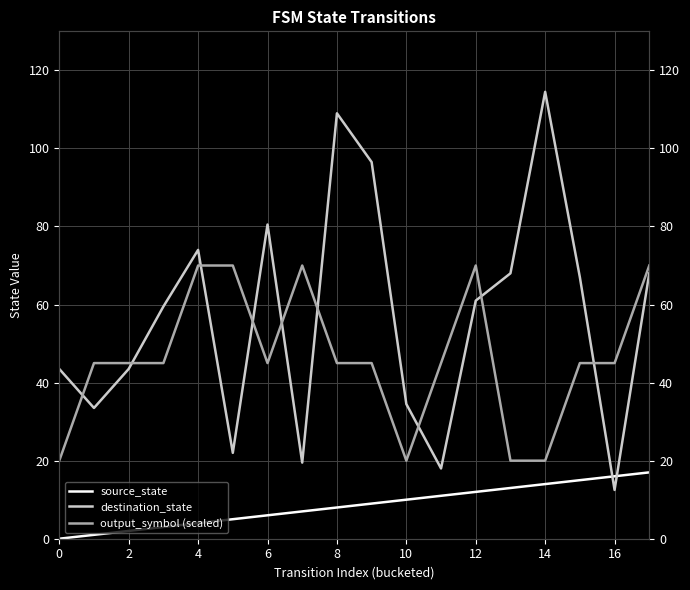

Reading left to right, list all the values displayed in this chart.

source_state: 0.0	1.0	2.0	3.0	4.0	5.0	6.0	7.0	8.0	9.0	10.0	11.0	12.0	13.0	14.0	15.0	16.0	17.0
destination_state: 43.5	33.5	43.5	59.5	74.0	22.0	80.5	19.5	109.0	96.5	34.5	18.0	61.0	68.0	114.5	67.0	12.5	68.0
output_symbol (scaled): 20.0	45.0	45.0	45.0	70.0	70.0	45.0	70.0	45.0	45.0	20.0	45.0	70.0	20.0	20.0	45.0	45.0	70.0